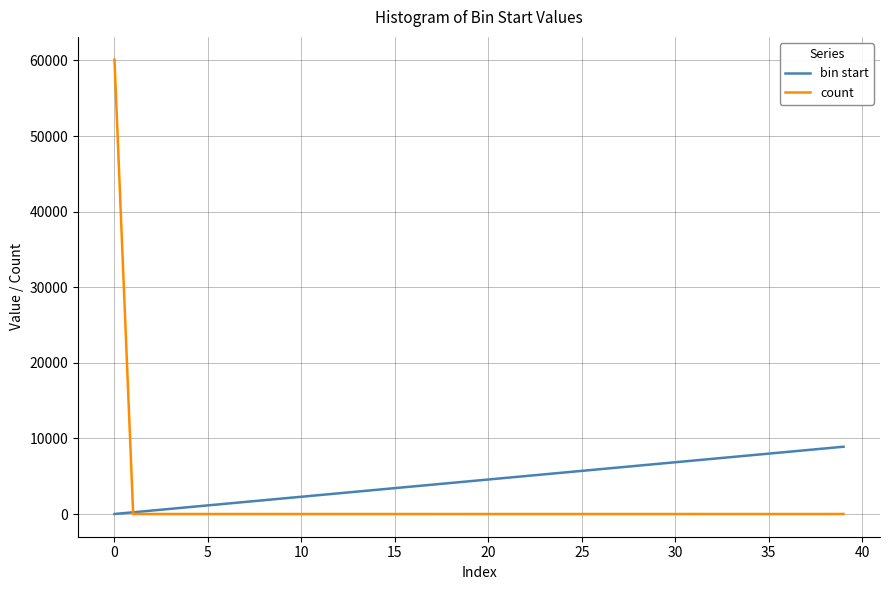

How many distinct data groups are displayed?

2